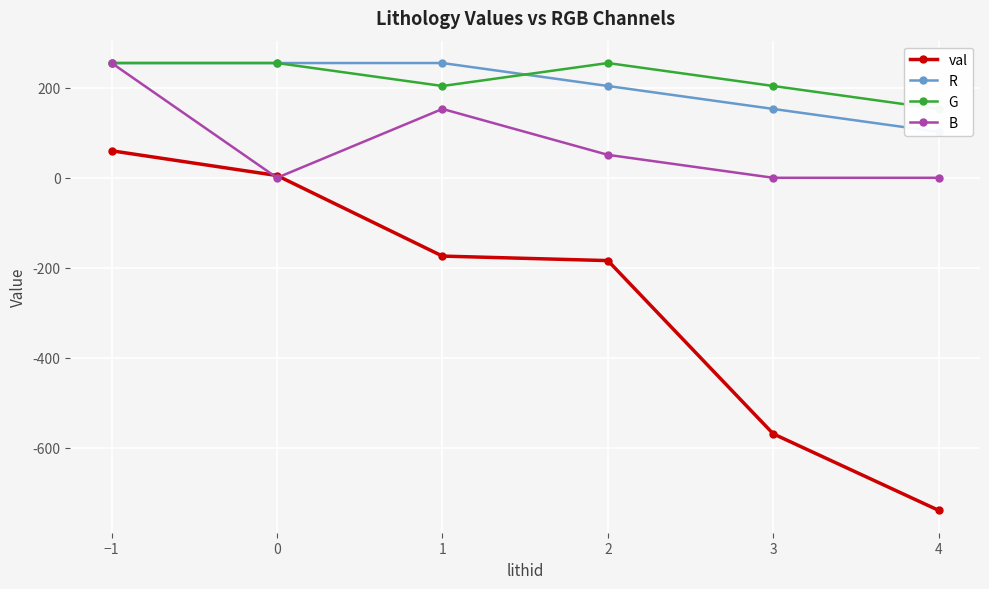

What is the label of the 4th point from the right?

1